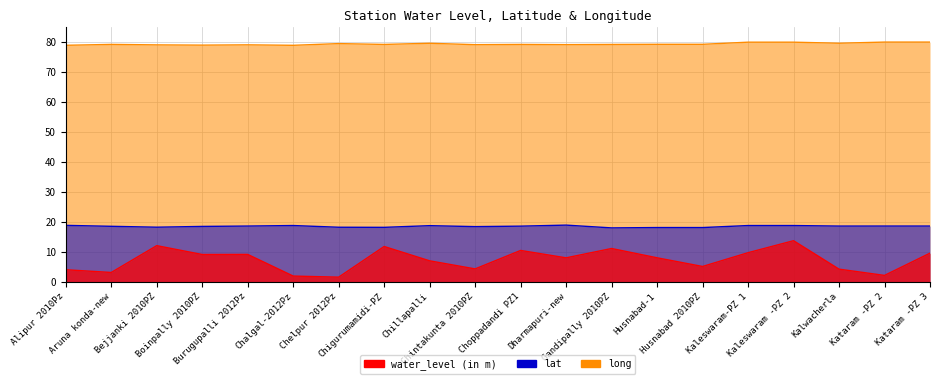

At which label does long reach its minimum?

Chalgal-2012Pz